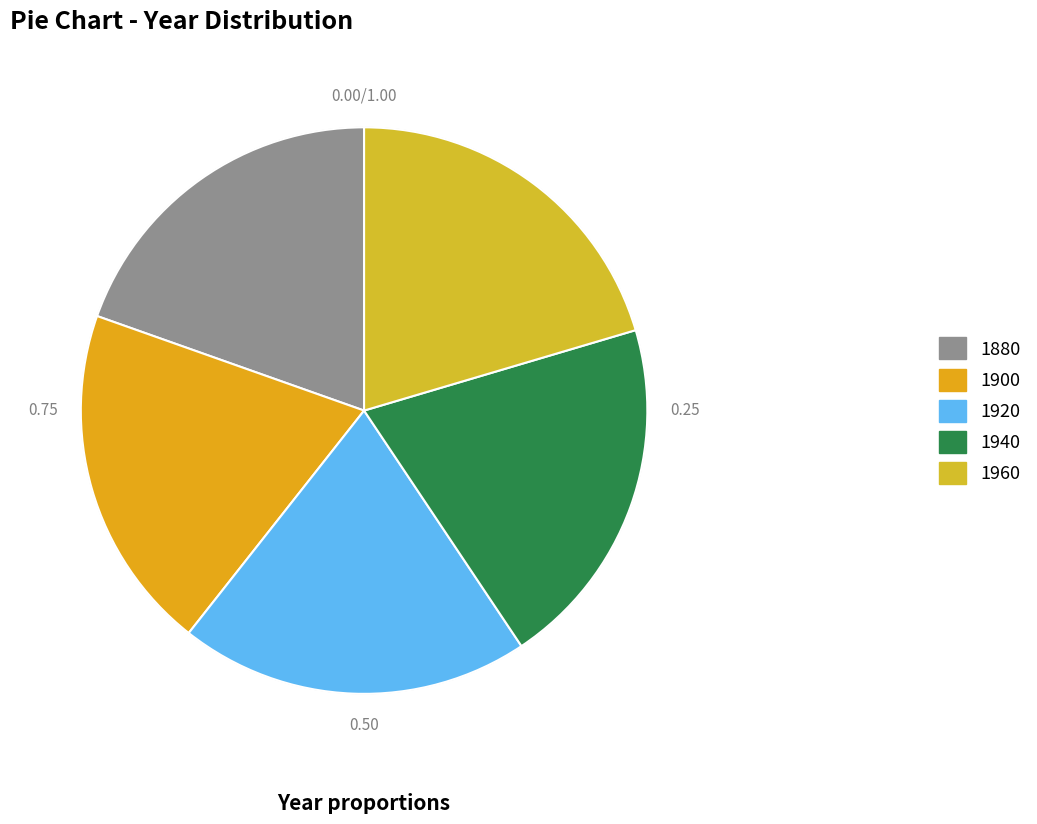

How many slices are in this pie chart?

5